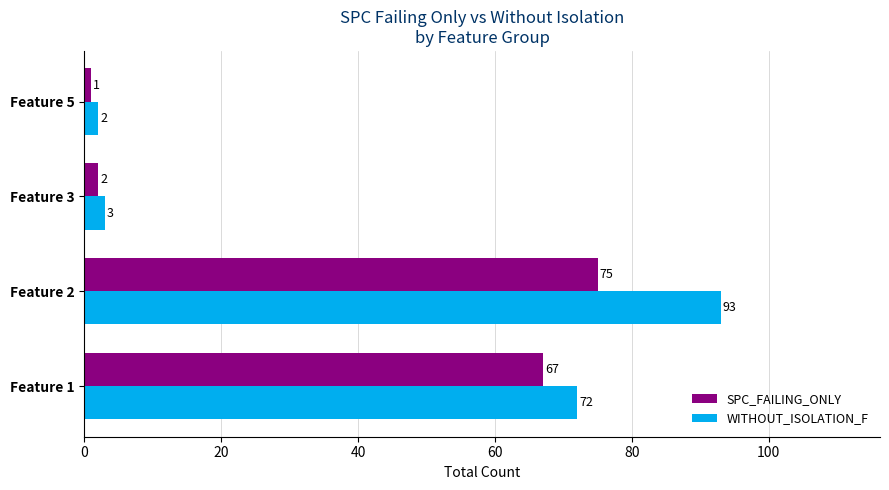

The WITHOUT_ISOLATION_F series shows 2 at Feature 5. True or false?

True